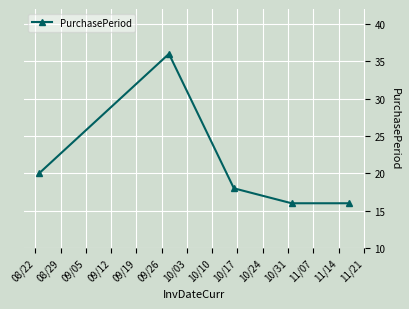

What is the minimum value shown in the chart?

16